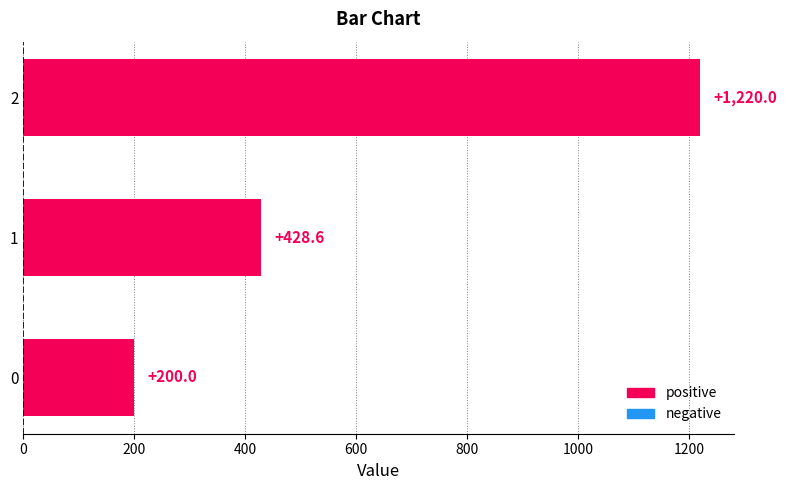

Does the chart contain any negative values?

No